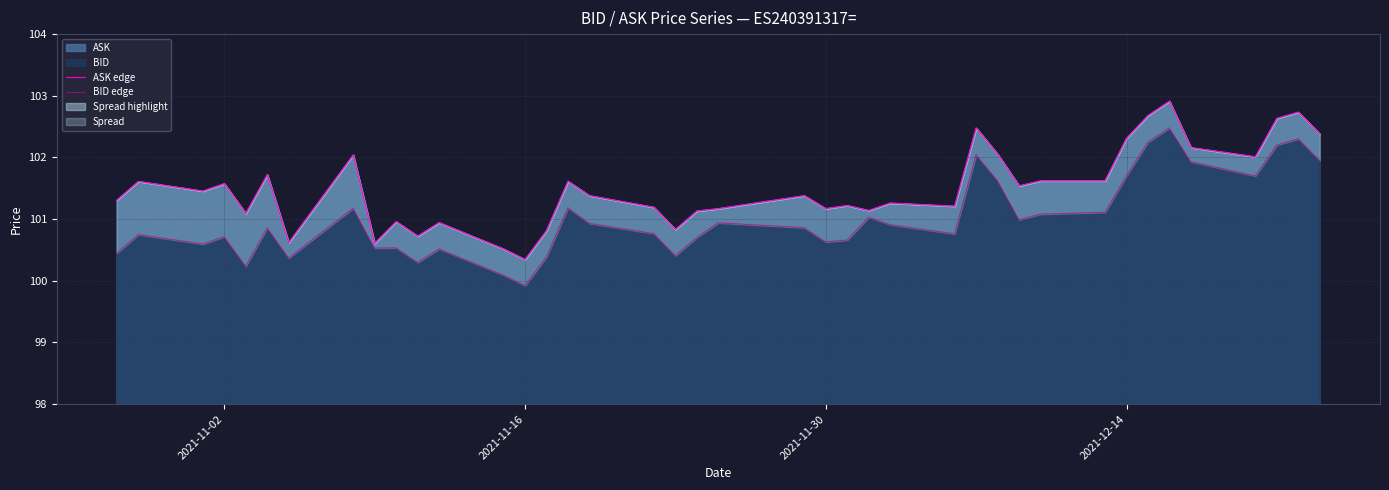

True or false: ASK edge and BID edge intersect in this chart.

False